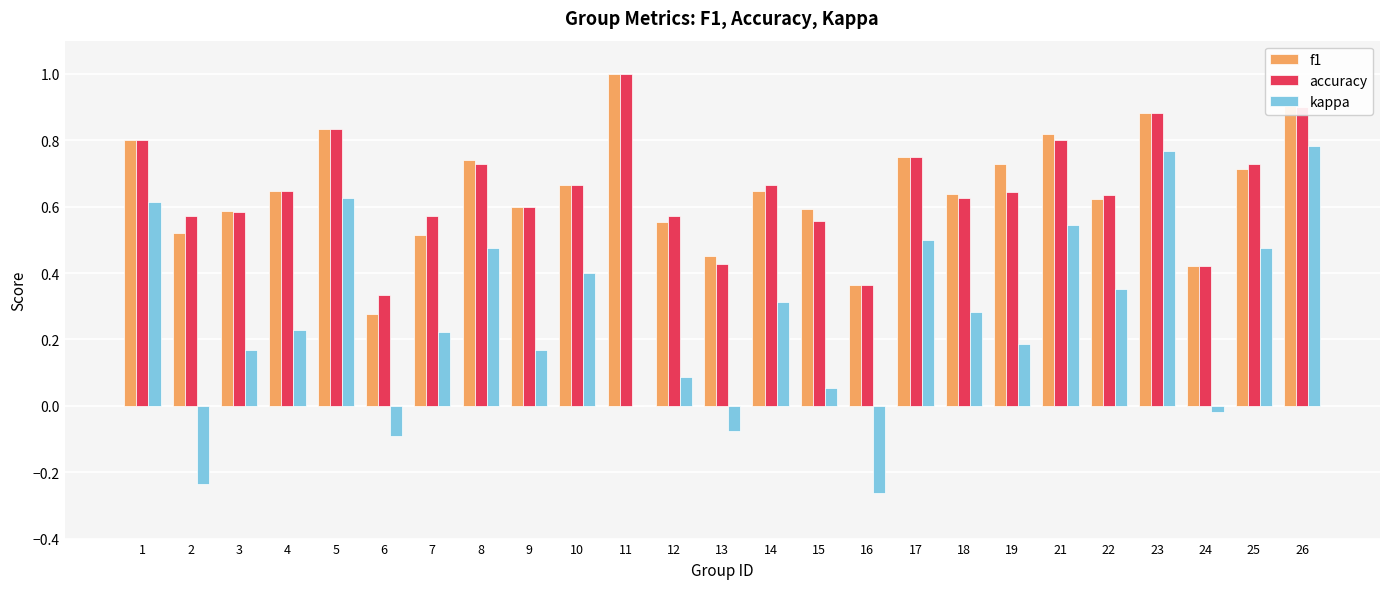

What is the greatest value displayed?

1.0